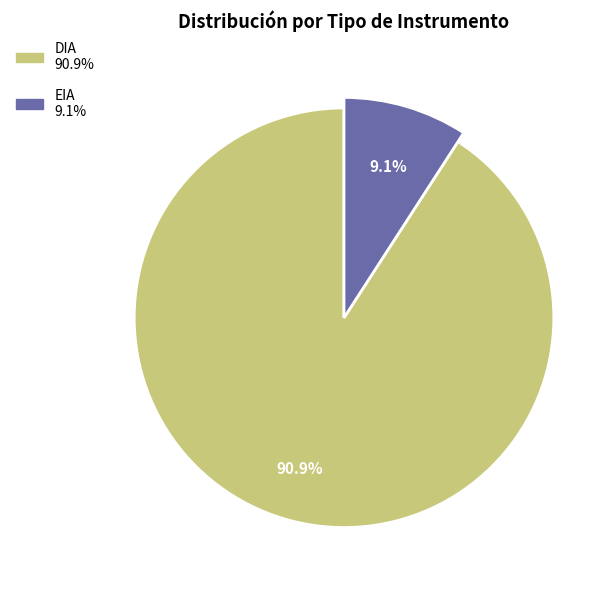

Is it true that DIA is 97% of the pie?

False